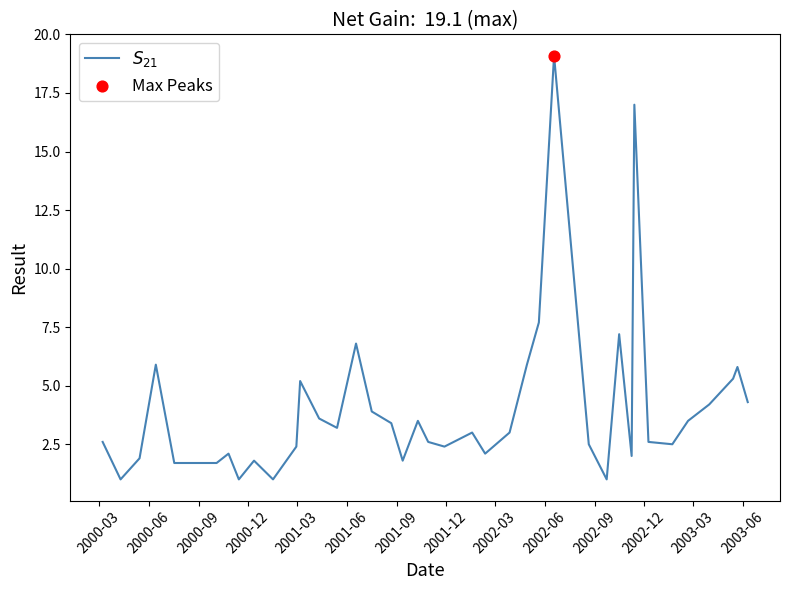

What is the difference between the maximum and minimum values?

18.1